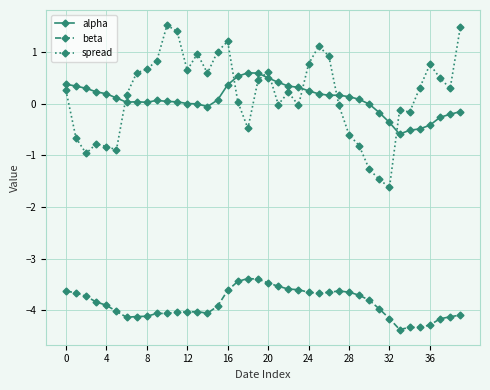

True or false: alpha and beta intersect in this chart.

False